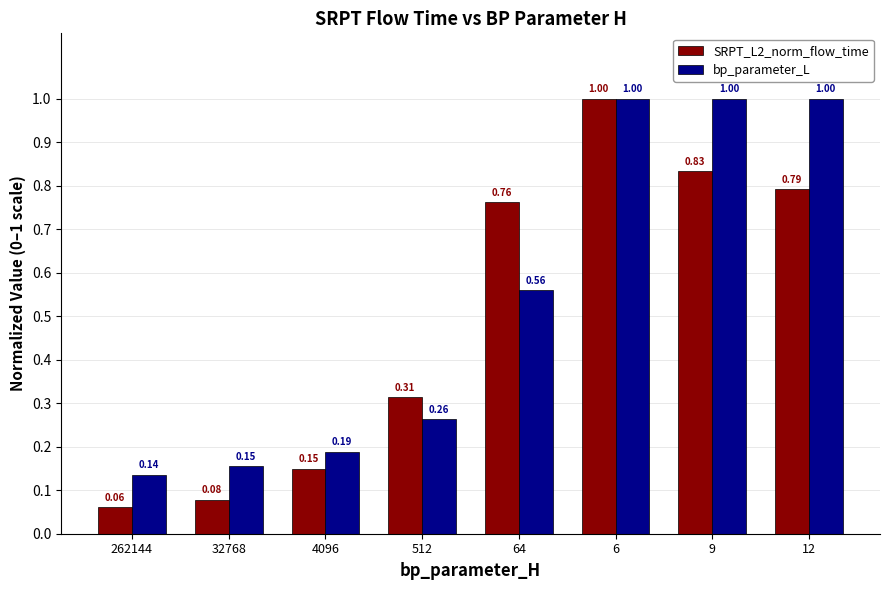

What are all the series names shown in the legend?

SRPT_L2_norm_flow_time, bp_parameter_L